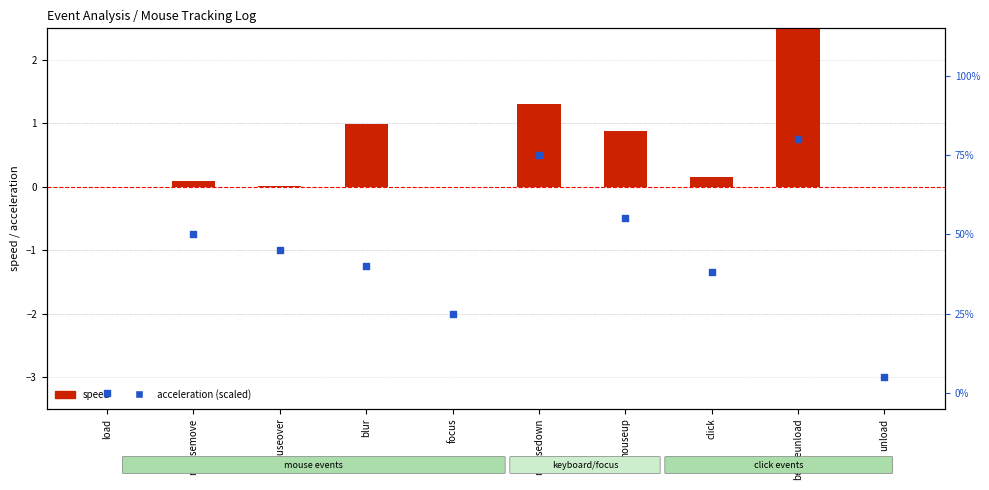

Which series has the largest total across all categories?

acceleration (scaled)